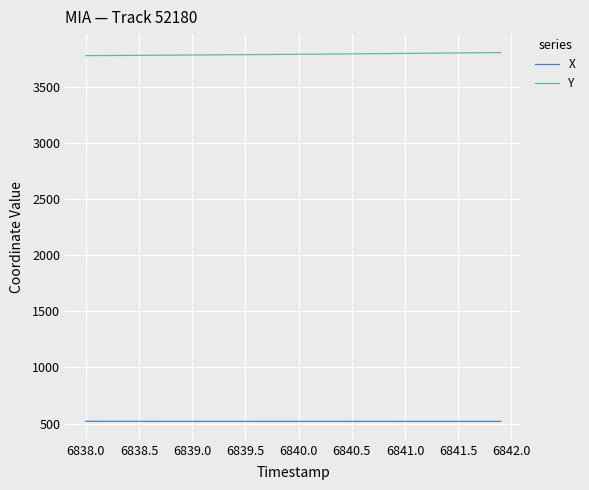

Which series has the largest total across all categories?

Y